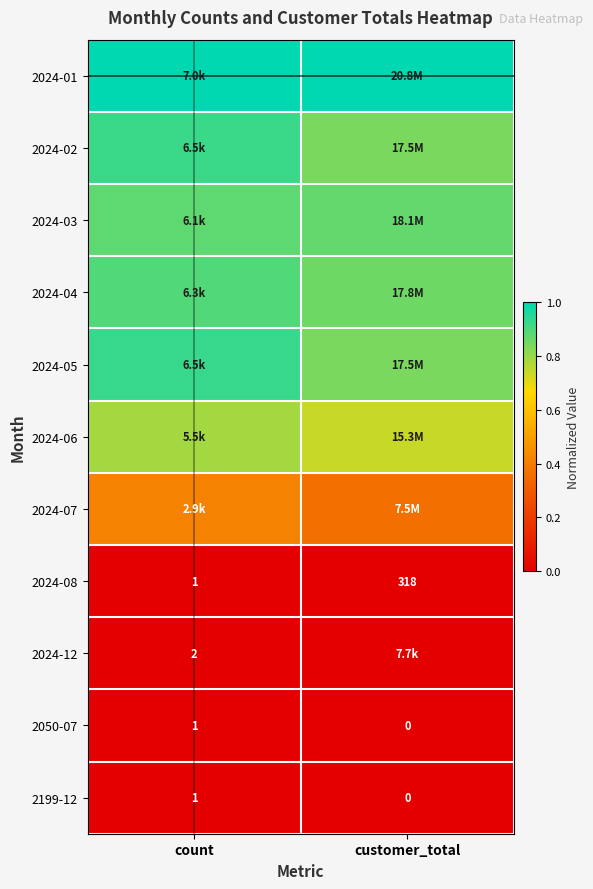

Where is 2050-07 nearest to the value 0?

customer_total